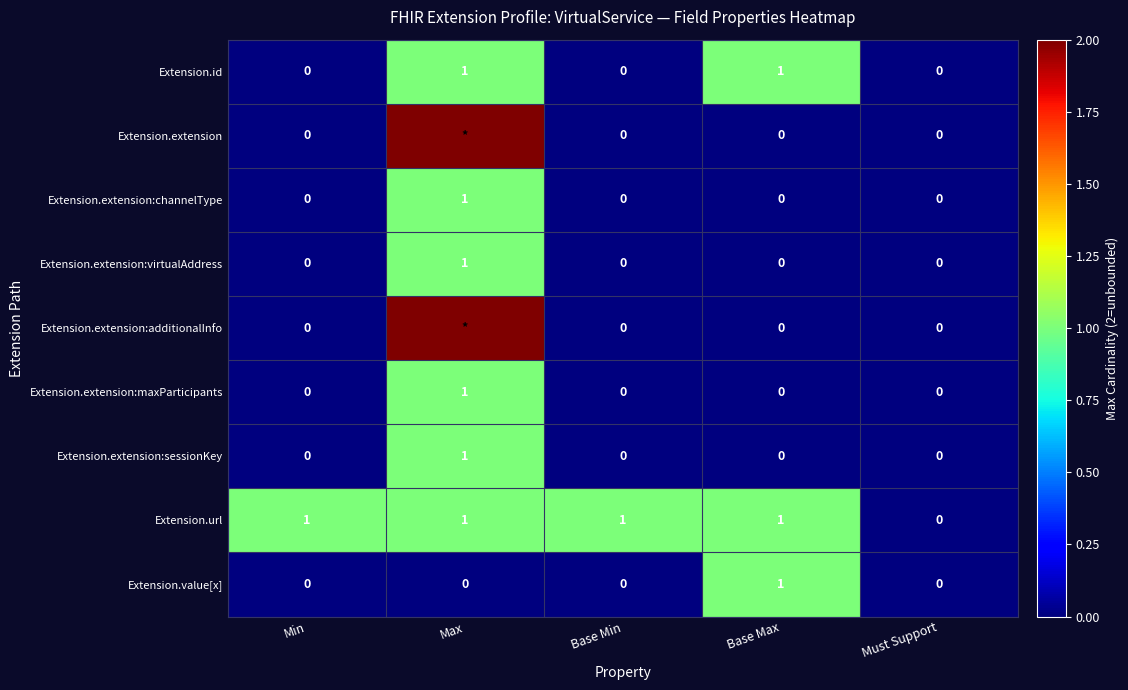

What is the sum of all Extension.extension:virtualAddress values?

1